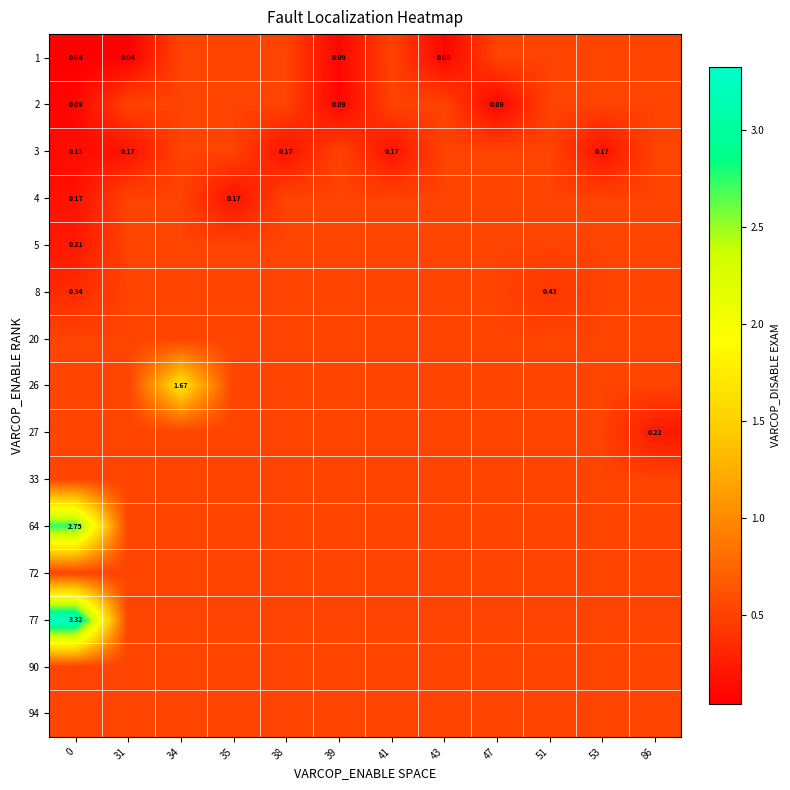

The value of row_8 at 31 is 0.7. True or false?

False